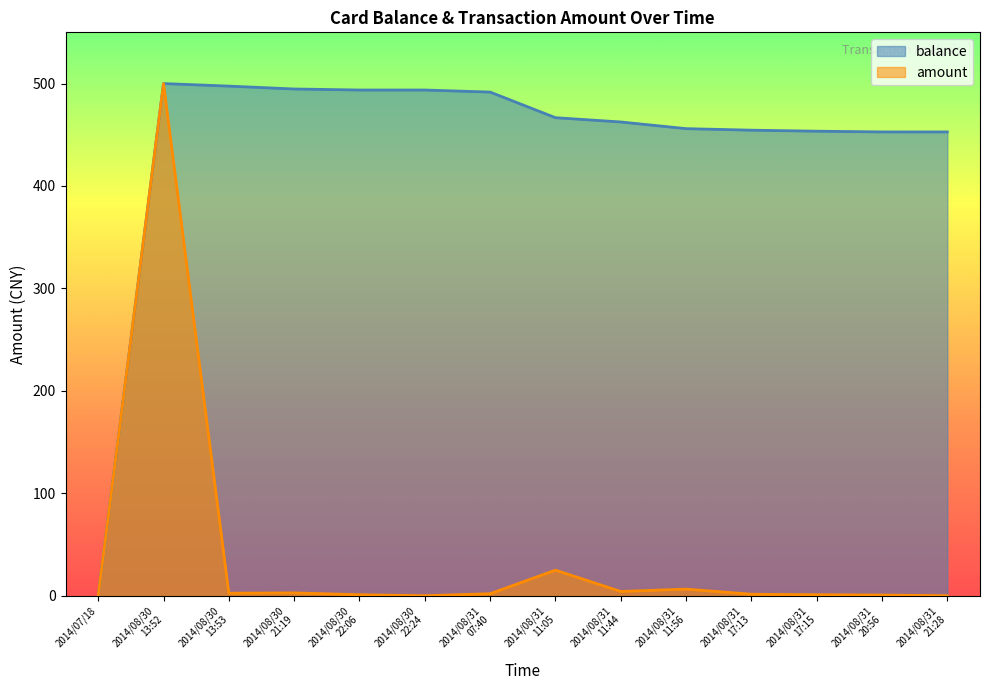

Between 2014/08/30
22:24 and 2014/08/31
17:15, which is larger?

2014/08/30
22:24